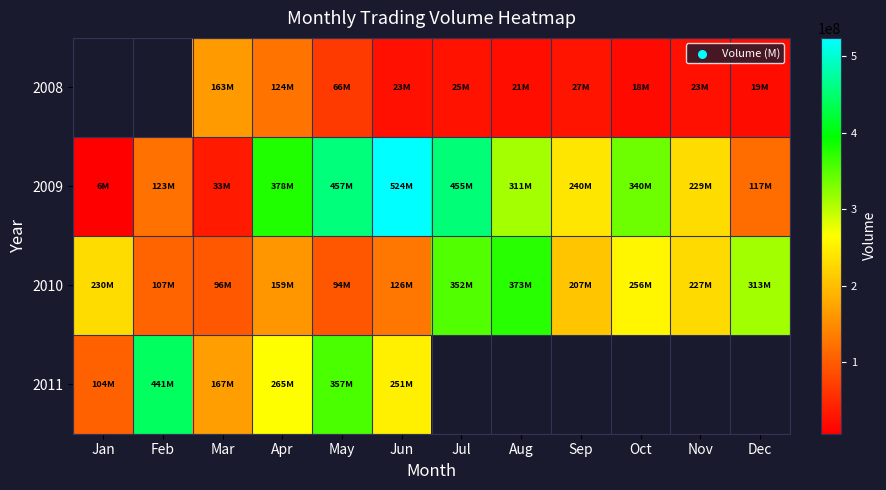

Which label corresponds to the largest value in the chart?

Jun